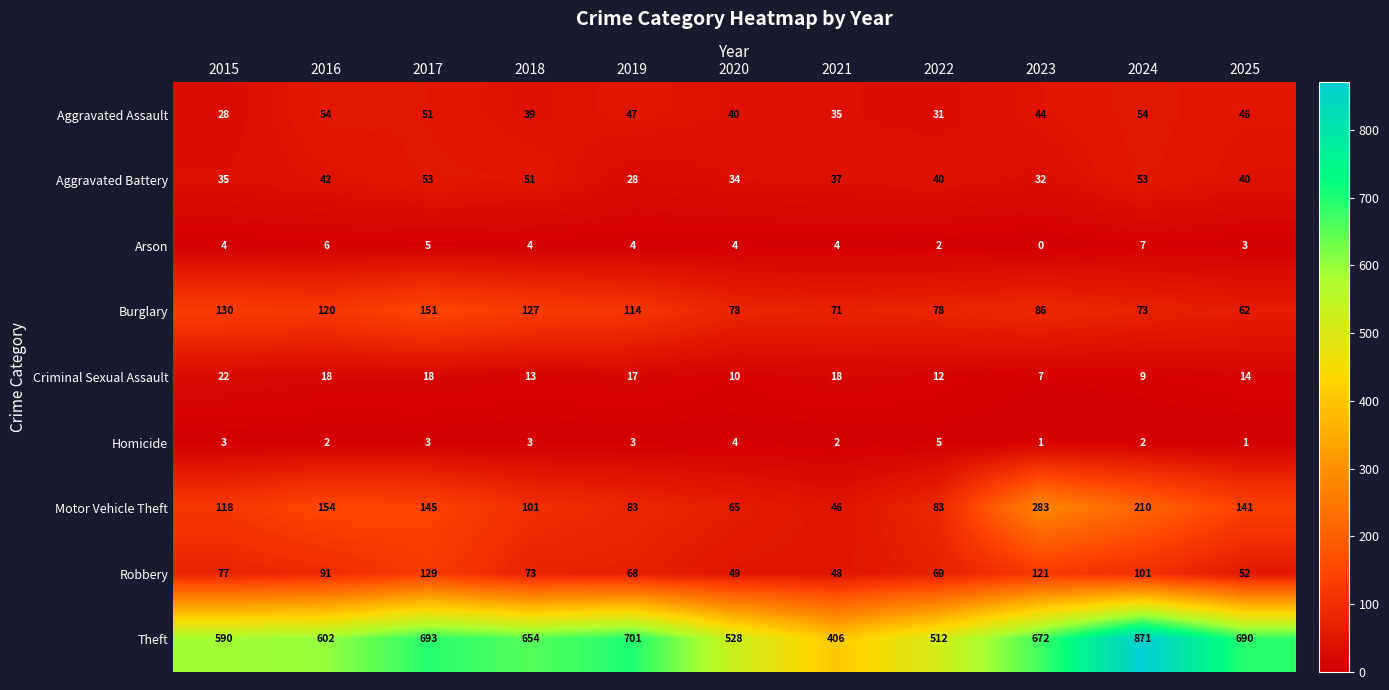

At how many categories does at least one series exceed 314?

11